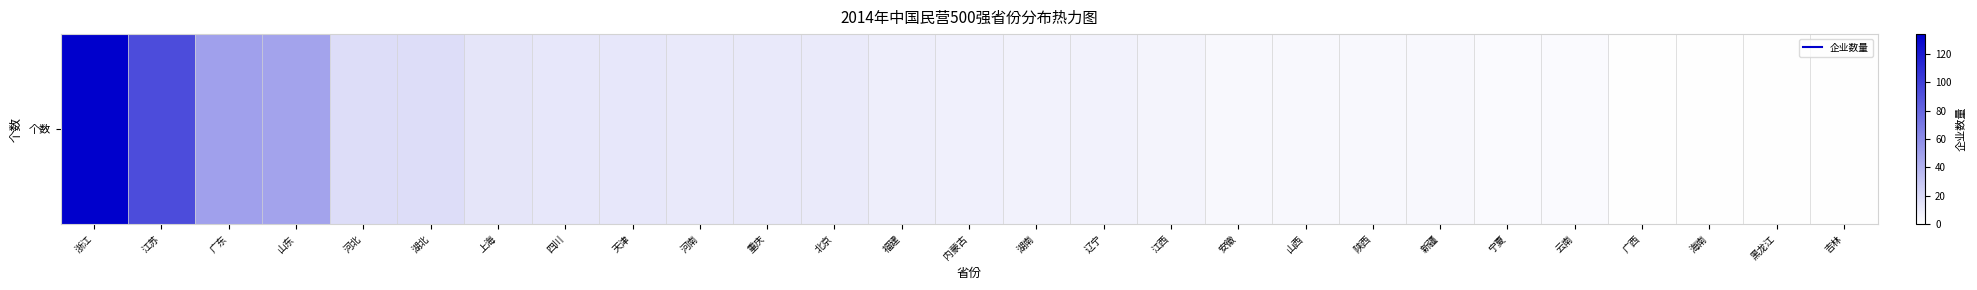

Is it true that the value at 新疆 is 6?

False